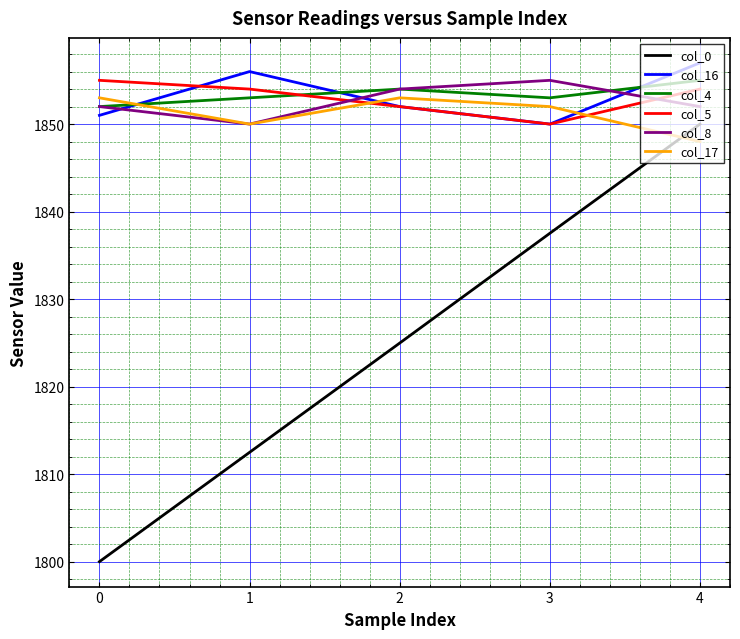

True or false: col_17 has a value of 1853.0 at 0.

True